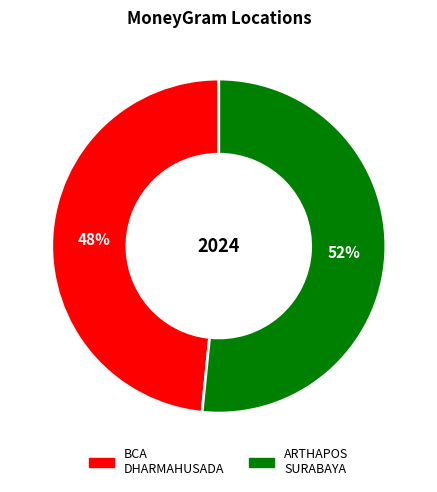

To the nearest percent, what percentage of the pie is ARTHAPOS SURABAYA?

52%